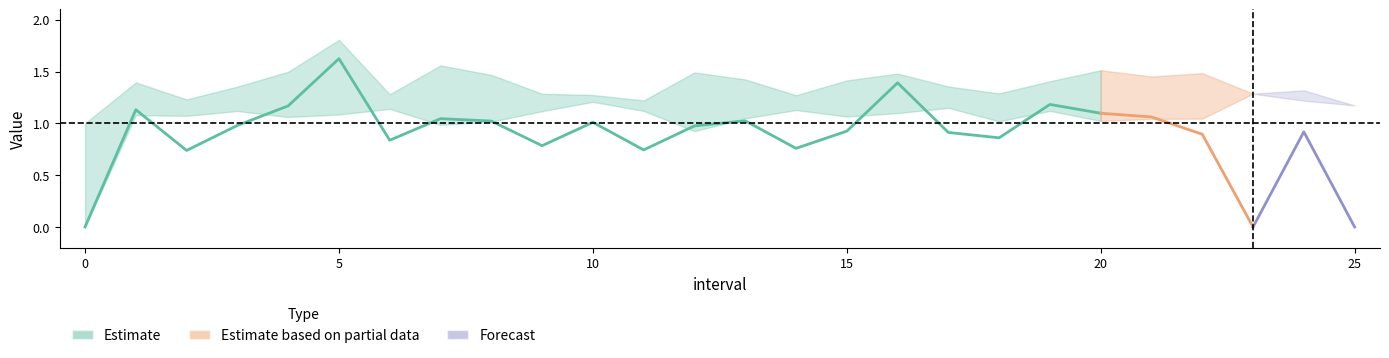

Does the chart display data point markers on the line(s)?

No